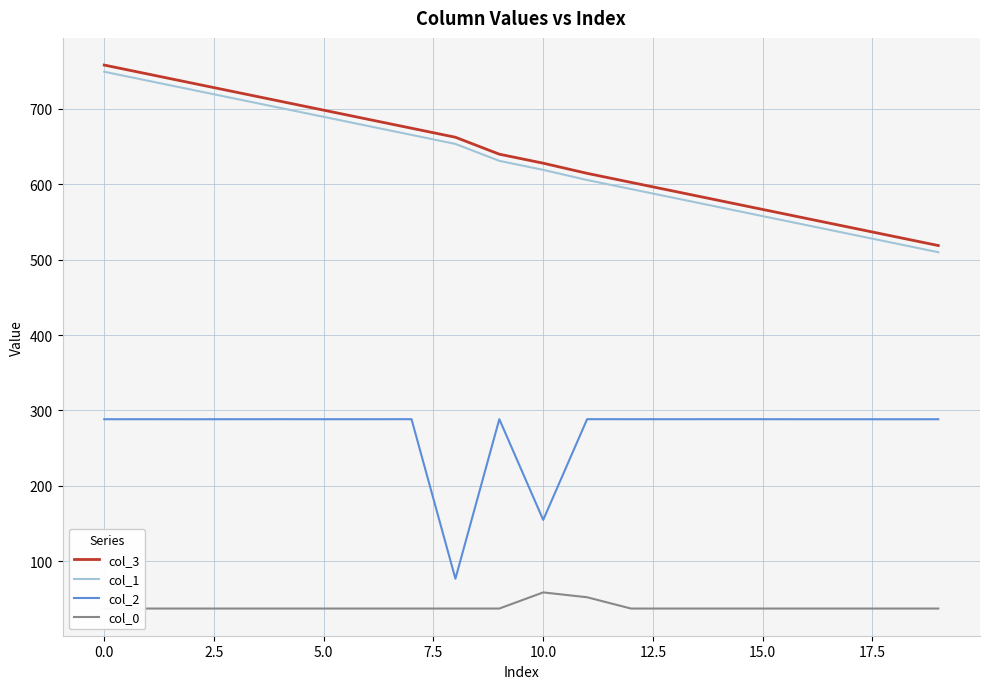

True or false: col_2 and col_3 intersect in this chart.

False